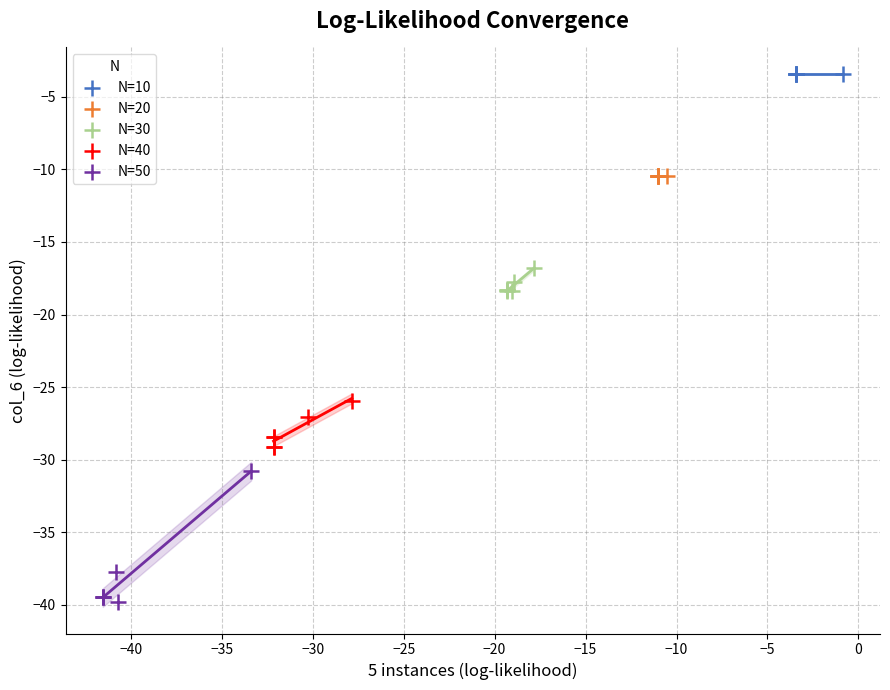

Which series contains the highest Y value?

N=10